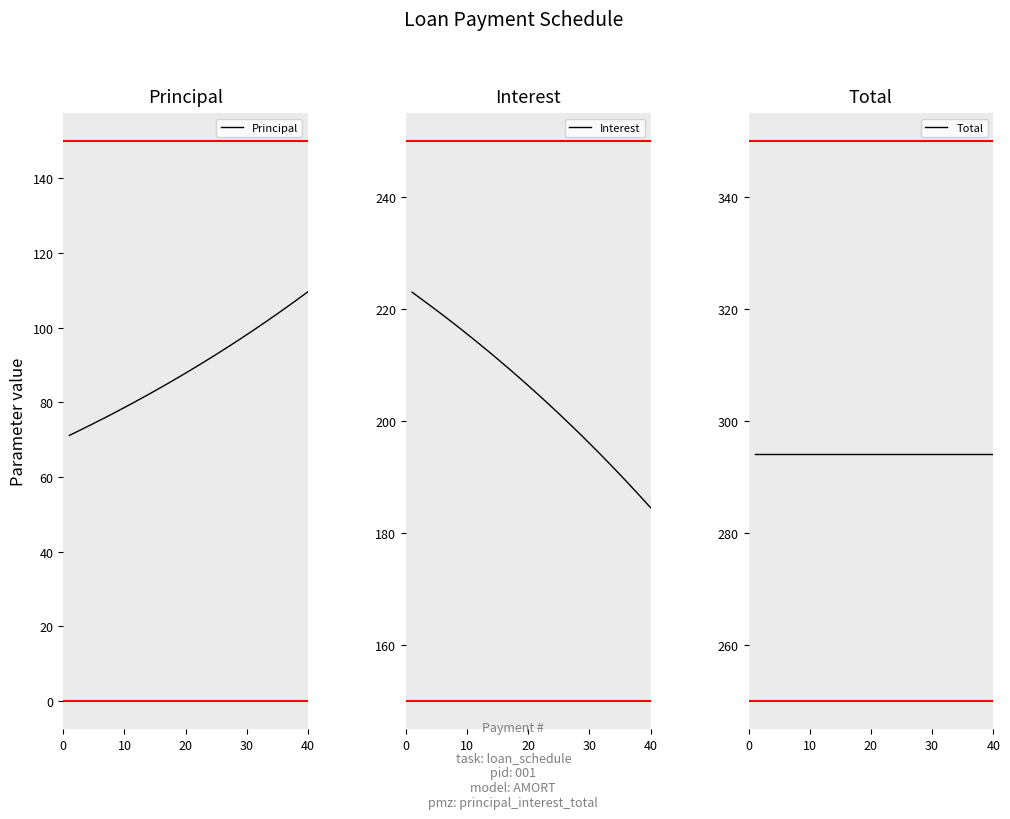

List the series in order of their peak value, highest first.

Total, Interest, Principal